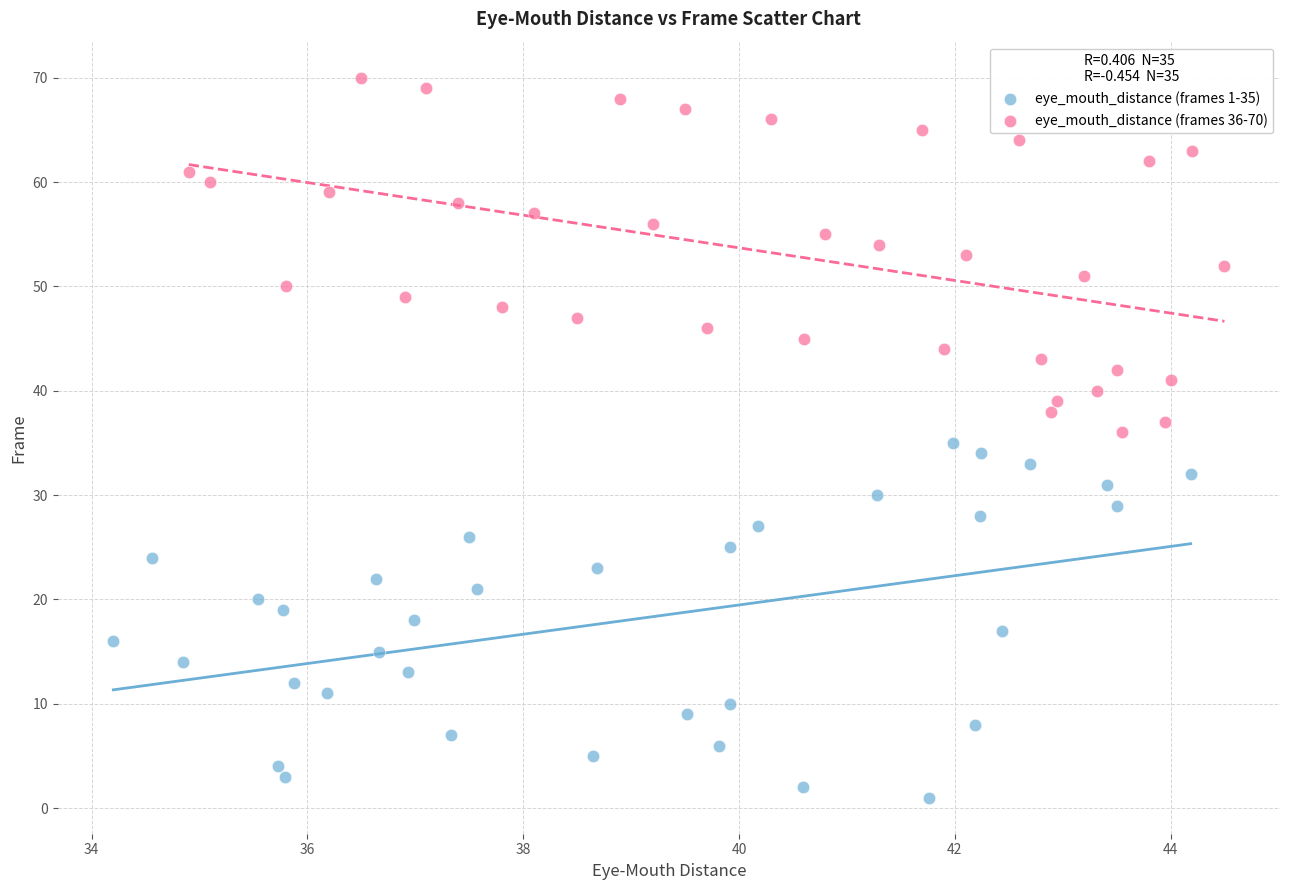

Which series reaches the minimum Y coordinate?

eye_mouth_distance (frames 1-35)